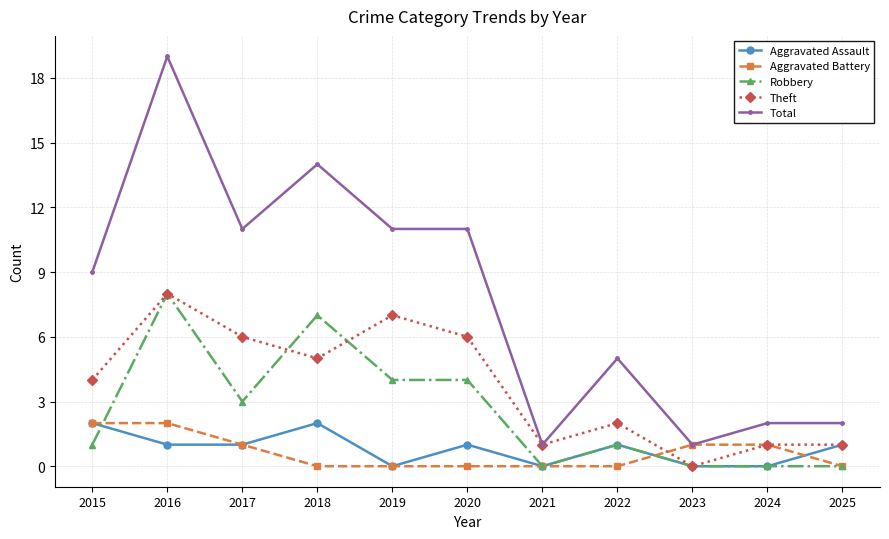

Where is the first local minimum for Theft?

2018